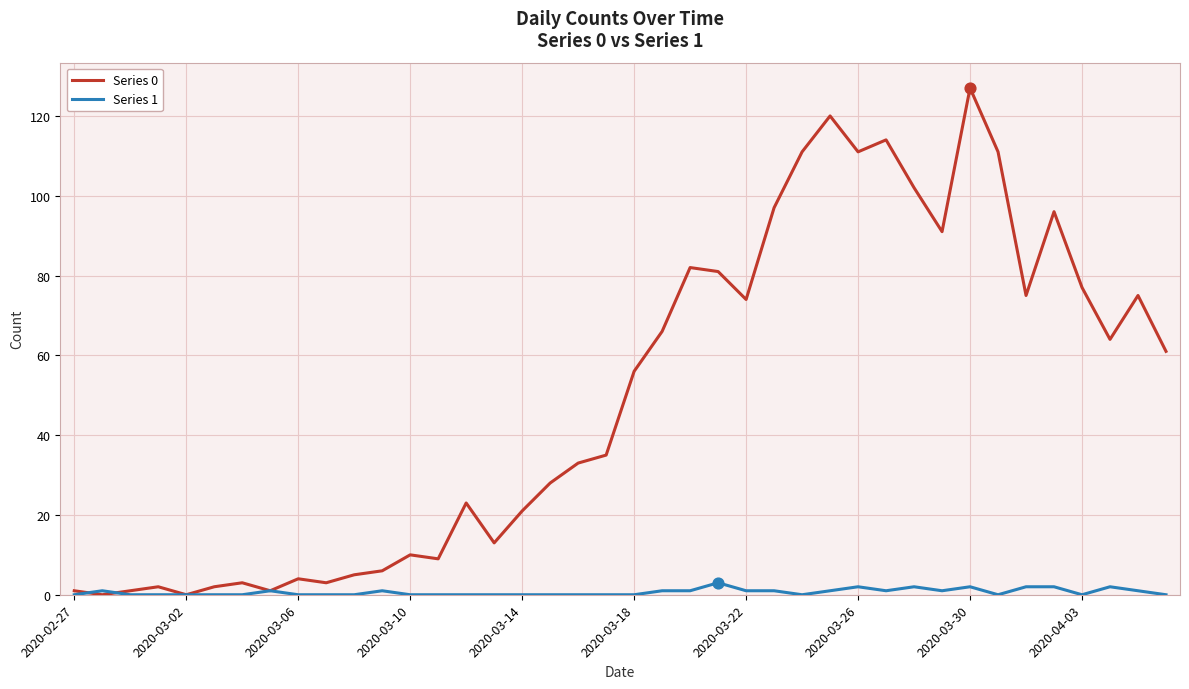

Which series has the widest spread of values?

Series 0